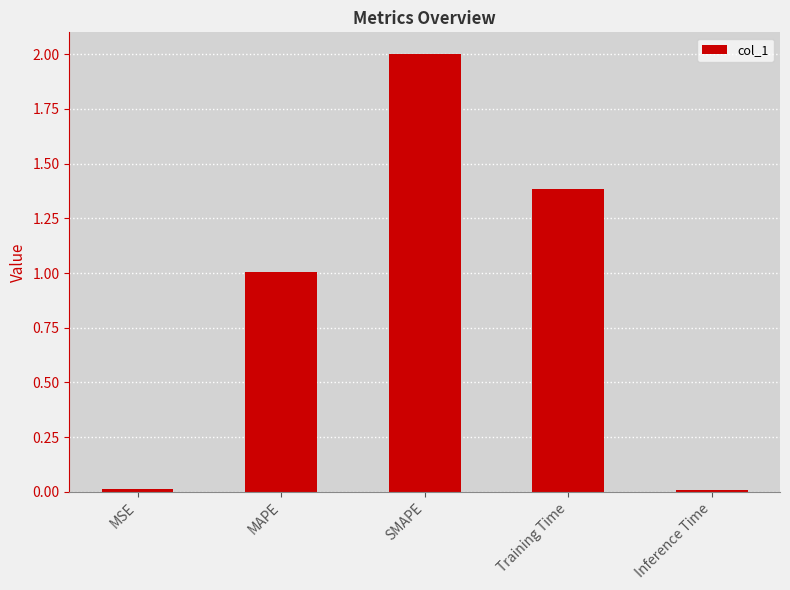

What is the label of the 3rd bar from the left?

SMAPE